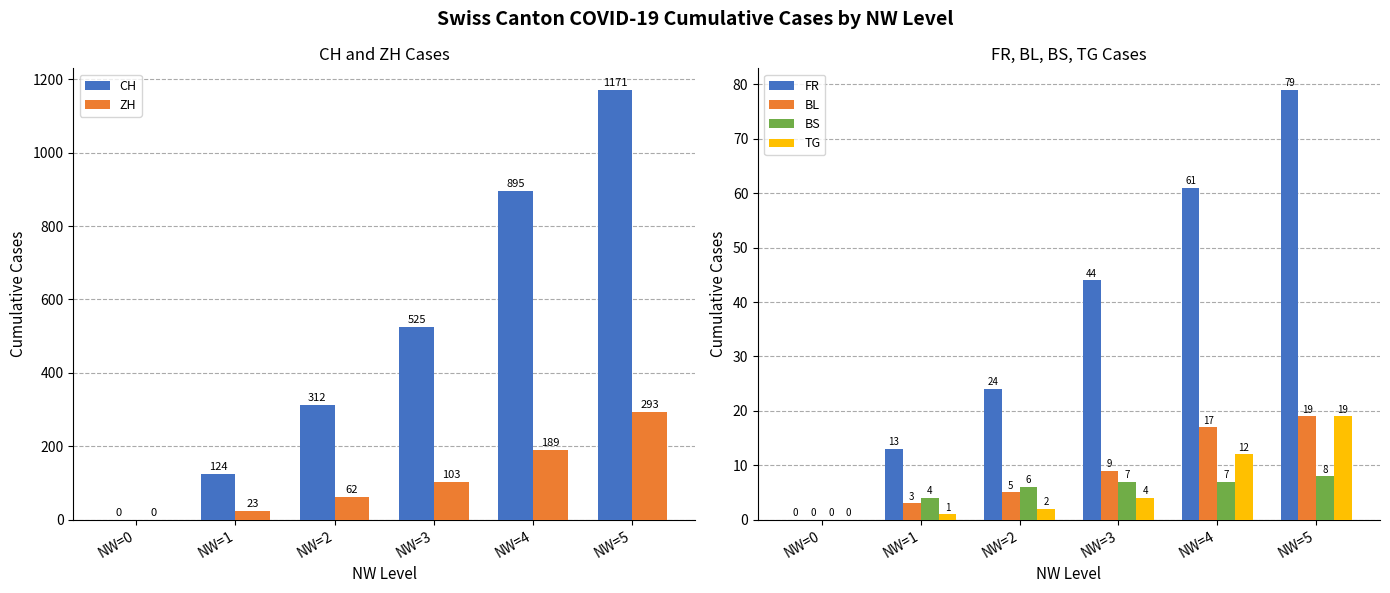

Which series has the largest total across all categories?

CH